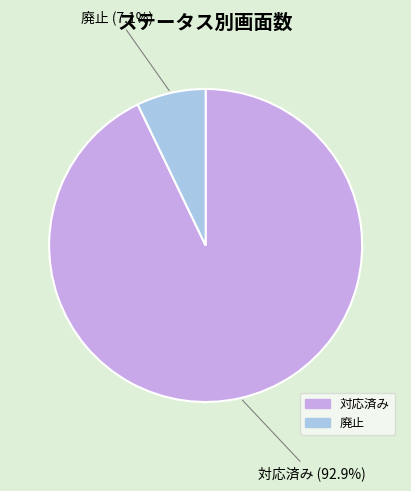

To the nearest percent, what is the average slice percentage?

50%